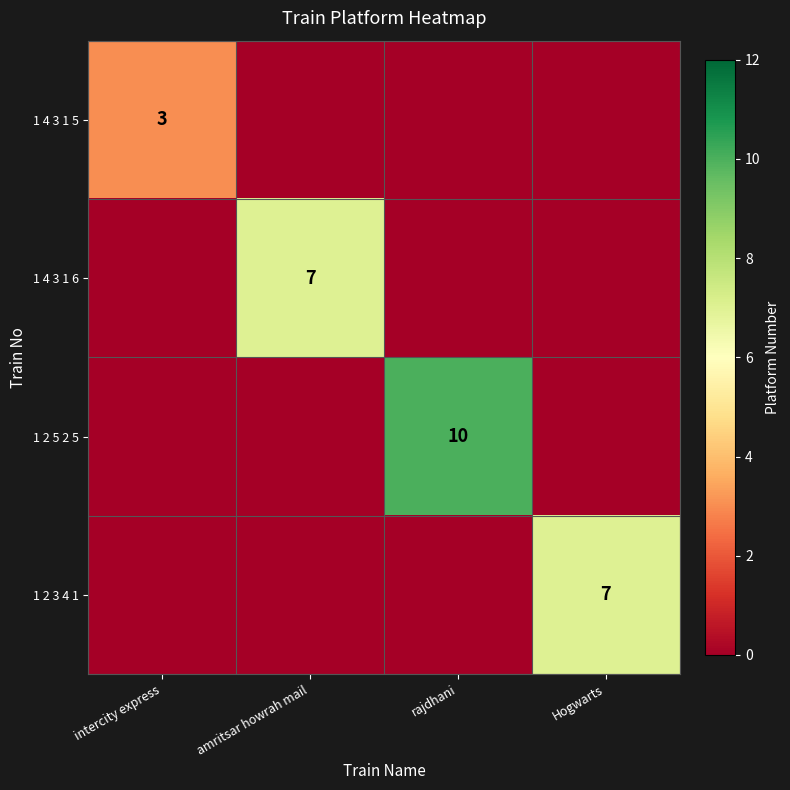

Is it true that 1 2 3 4 1 equals 7 at Hogwarts?

True